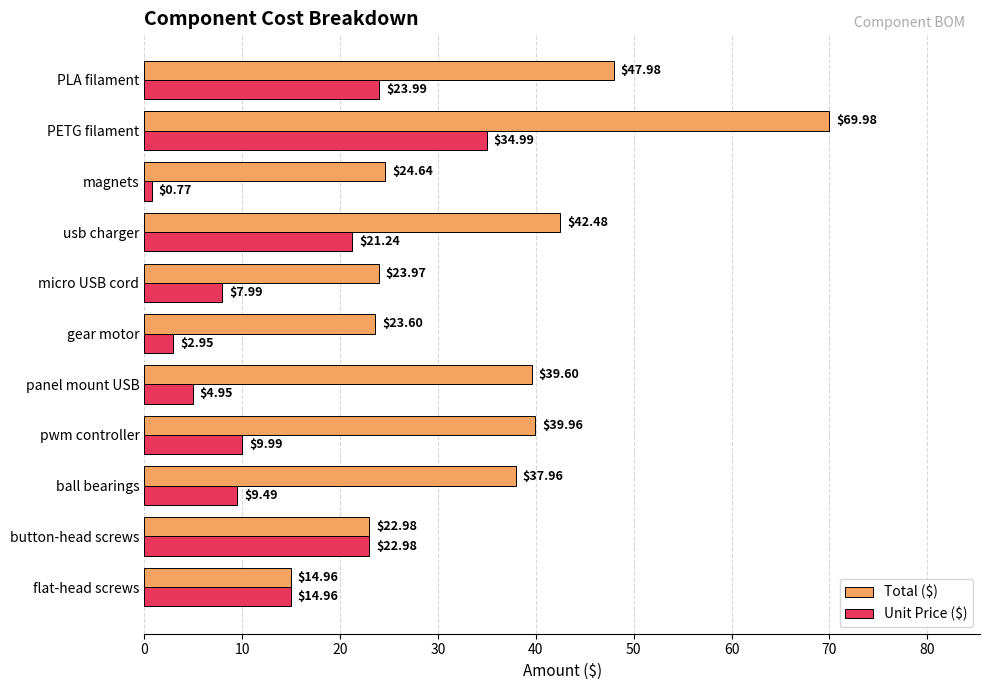

What is the difference between the maximum and minimum values in the Unit Price ($) series?

34.2